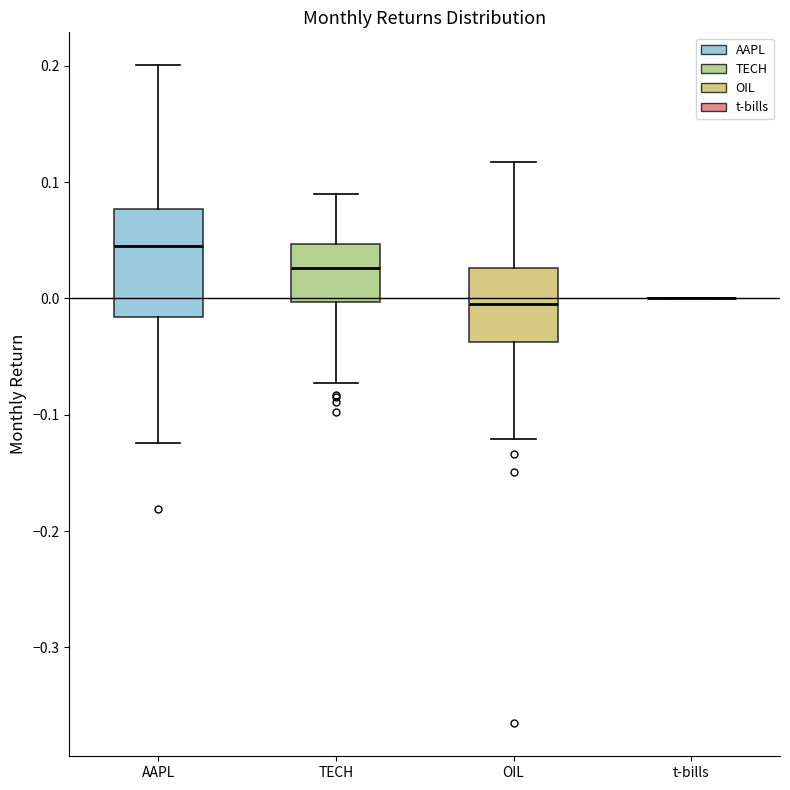

Where is the lower edge of the box for TECH on the y-axis? The values are not printed on the chart, so give them approximately, as read against the axis.

0.00